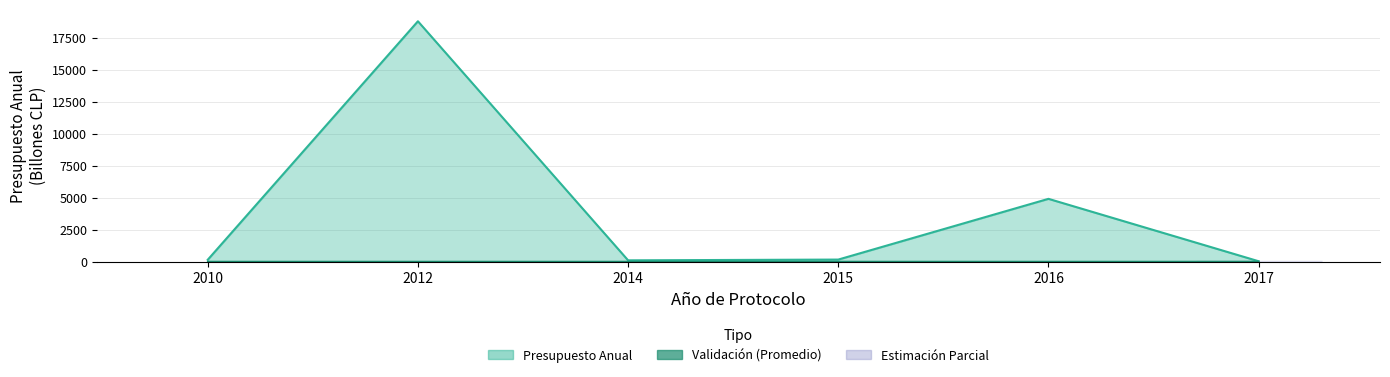

The chart shows a value of 0.0 at 2014. True or false?

True